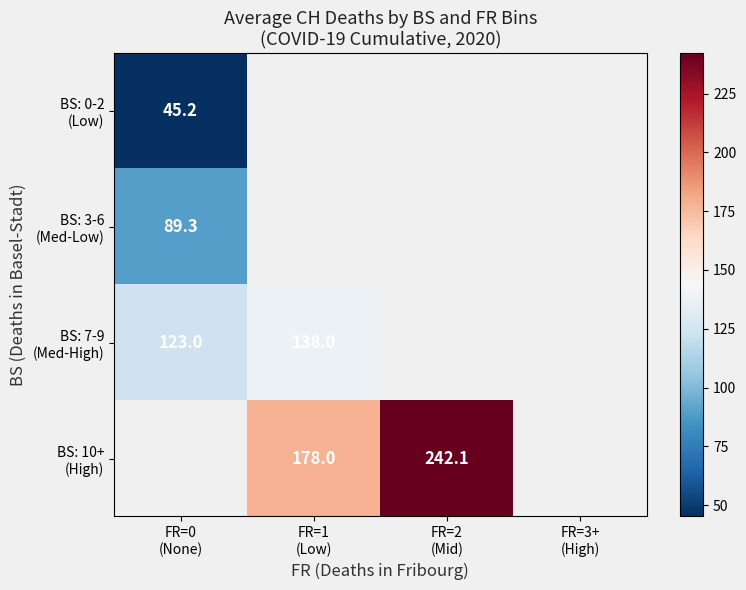

True or false: BS: 7-9 (Med-High) has a value of 88.9 at FR=1 (Low).

False